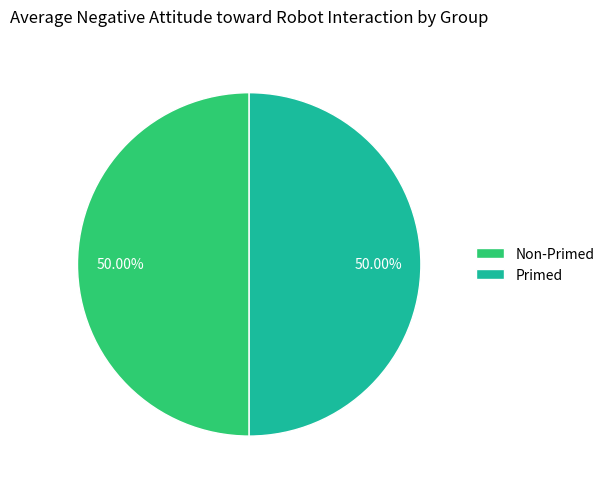

What is the ratio of the value at Non-Primed to the value at Primed?

1.0